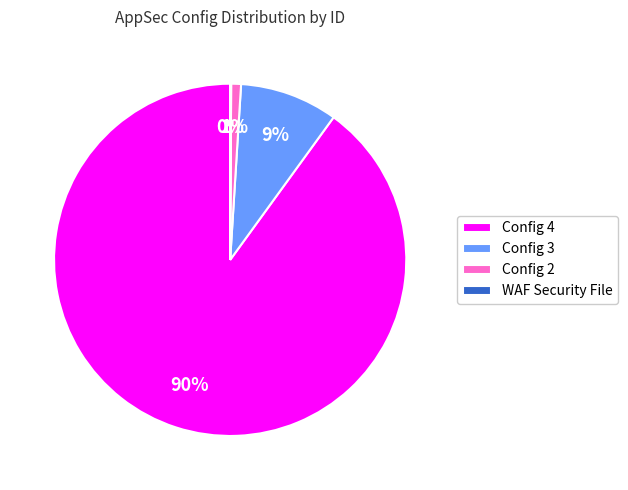

Does any single category account for the majority?

Yes